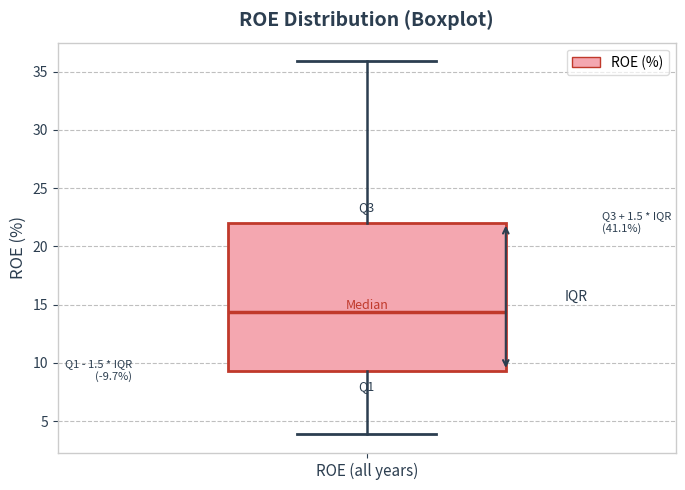

Where is the upper edge of the box for ROE (all years) on the y-axis? The values are not printed on the chart, so give them approximately, as read against the axis.

22.0